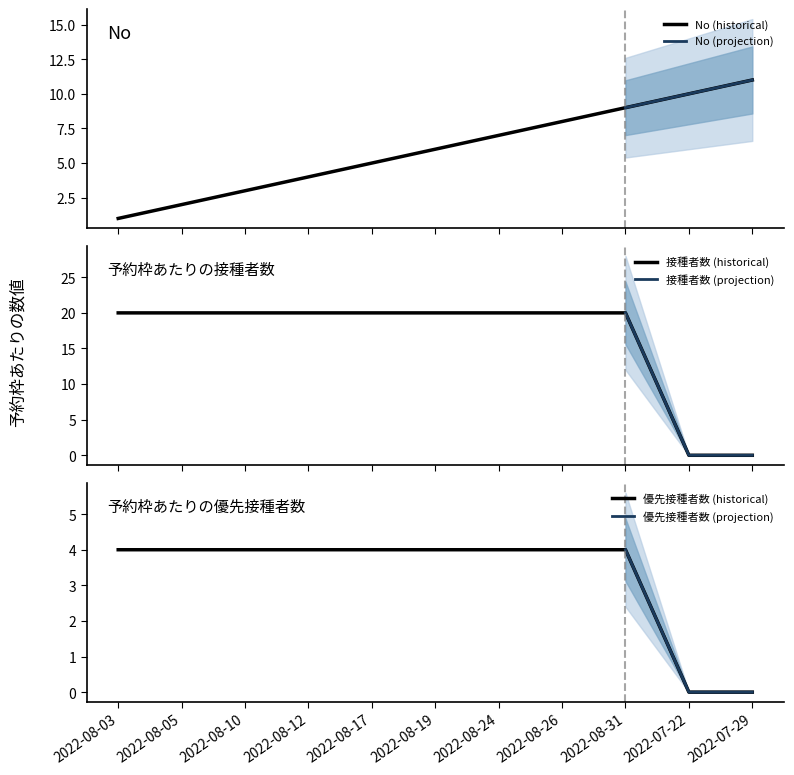

Which series changed the most between 2022-08-12 and 2022-08-26?

No